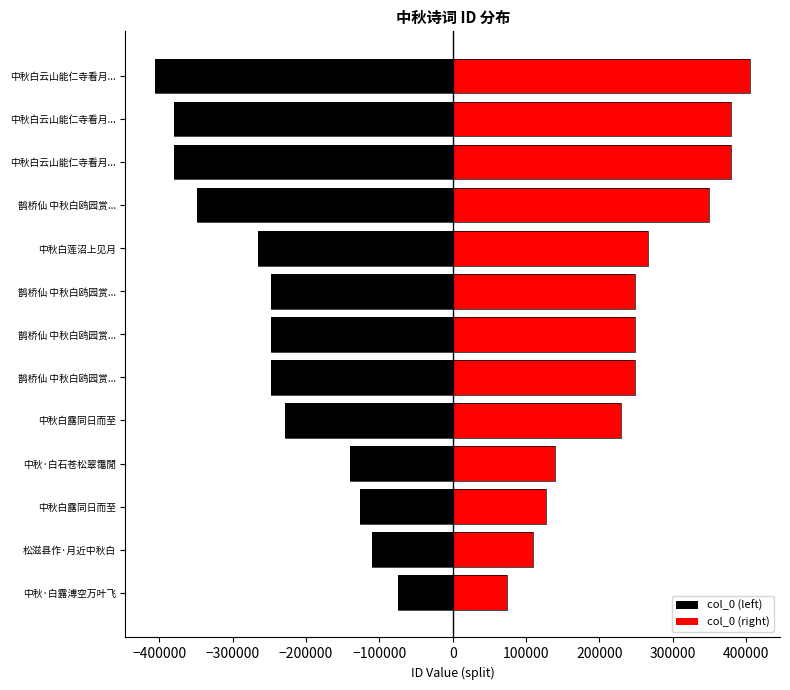

Reading right to left, transcribe all the data shown in this chart.

col_0 (left): -405698.0	-380055.0	-380054.5	-349360.5	-266061.0	-248159.0	-248158.5	-248158.0	-228798.0	-139950.0	-126987.0	-109606.0	-74113.5
col_0 (right): 405698.0	380055.0	380054.5	349360.5	266061.0	248159.0	248158.5	248158.0	228798.0	139950.0	126987.0	109606.0	74113.5